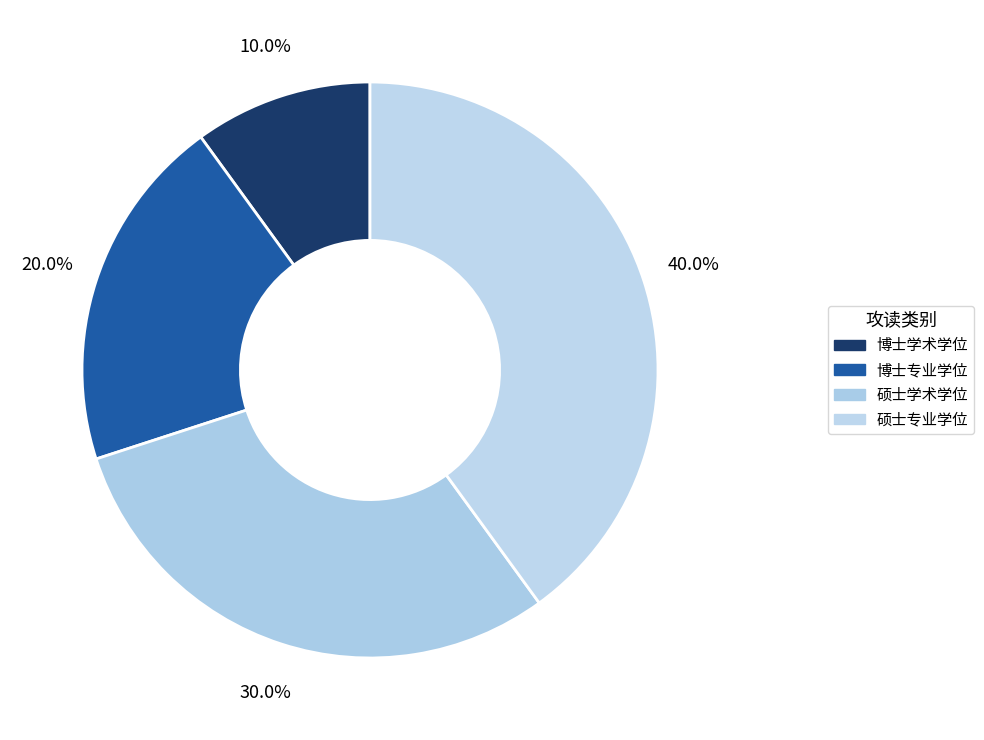

How many segments does this pie chart have?

4